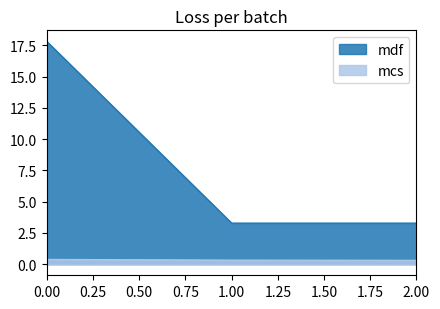

Is the value of mcs at 2.00 greater than the value of mdf at 0.00?

No